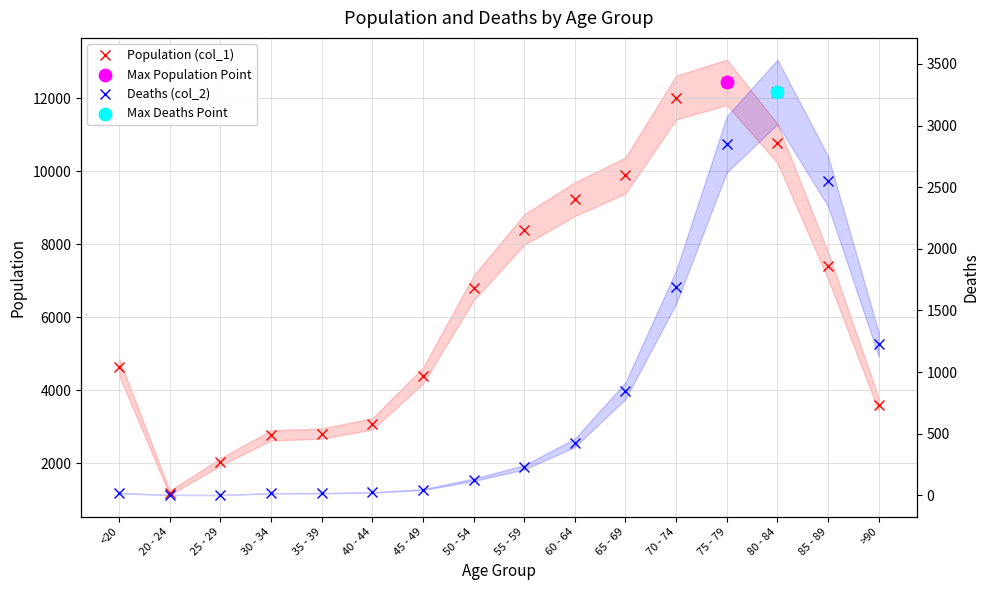

At which category is the sum across all series the highest?

75 - 79